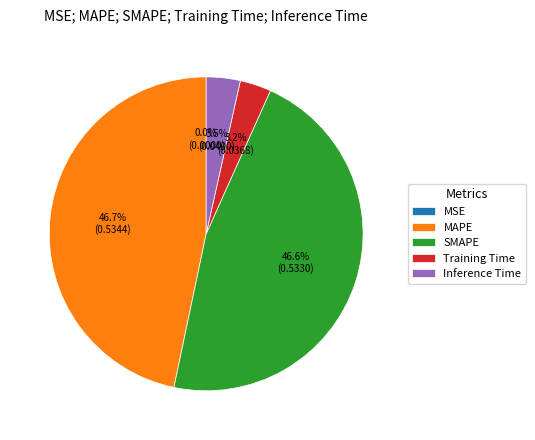

Does any single category account for the majority?

No